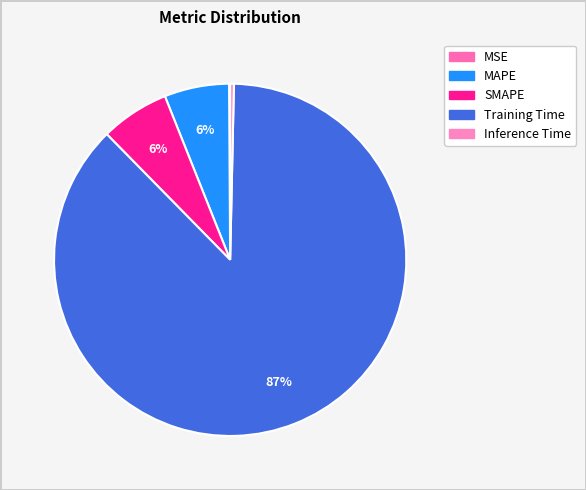

Which category has the biggest portion of the pie?

Training Time